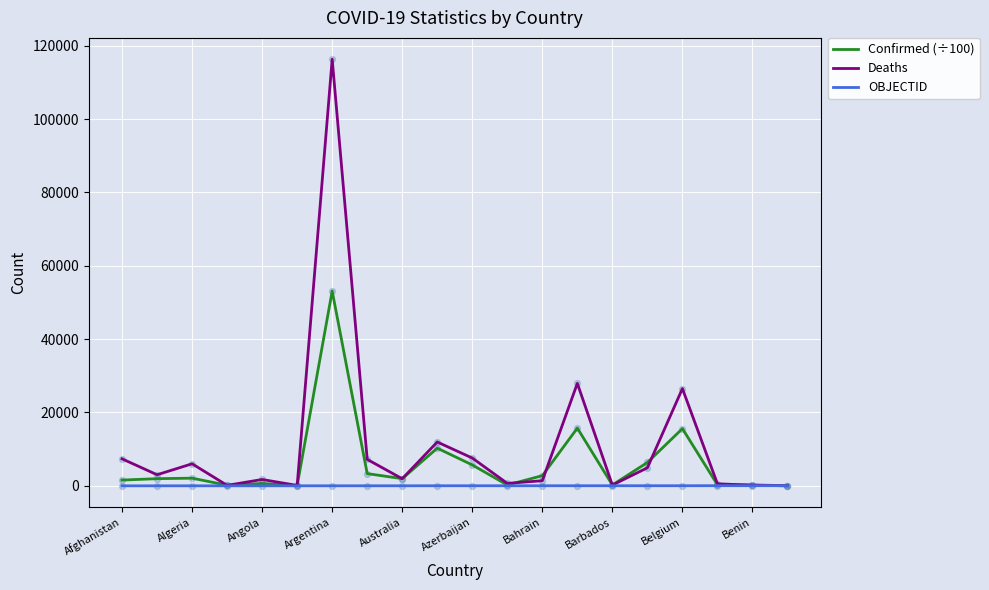

At how many categories does at least one series exceed 83728?

1